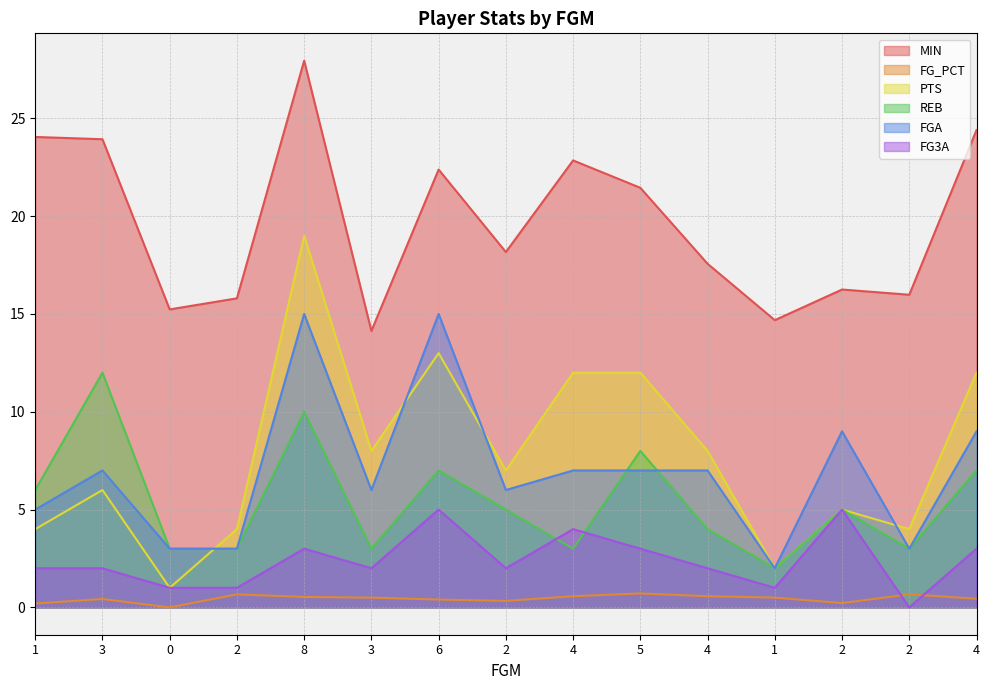

At which label does PTS first exceed 7?

8